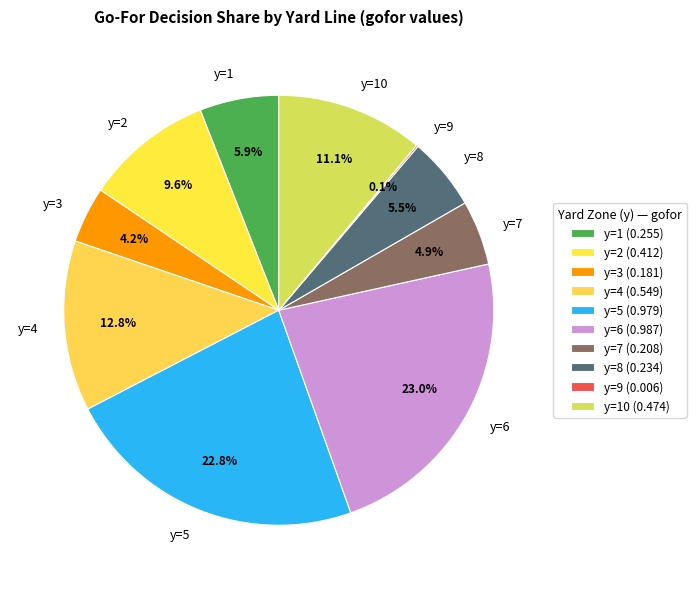

What percentage is the y=3 slice, to the nearest percent?

4%